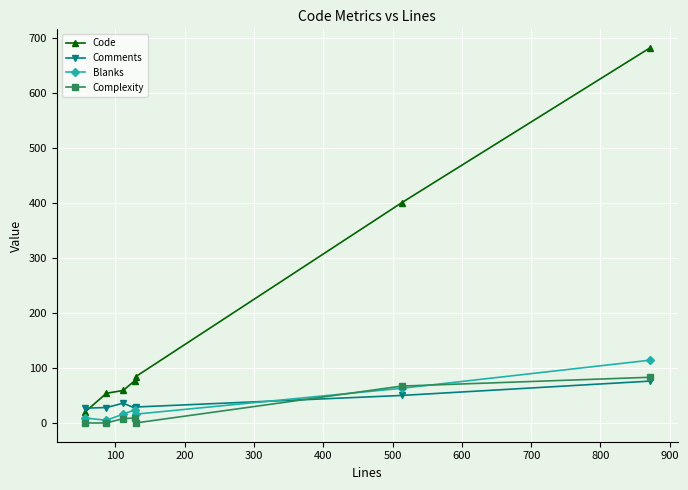

Which series has the largest total across all categories?

Code